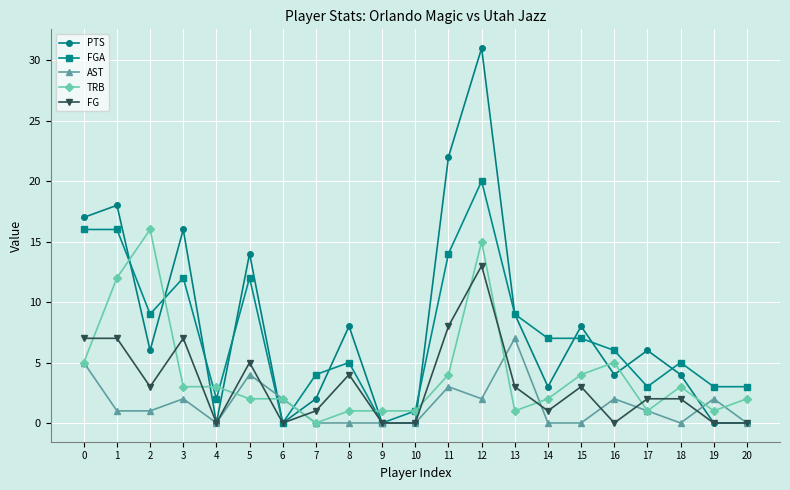

Reading left to right, transcribe all the data shown in this chart.

PTS: 0=17	1=18	2=6	3=16	4=0	5=14	6=0	7=2	8=8	9=0	10=0	11=22	12=31	13=9	14=3	15=8	16=4	17=6	18=4	19=0	20=0
FGA: 0=16	1=16	2=9	3=12	4=2	5=12	6=0	7=4	8=5	9=0	10=1	11=14	12=20	13=9	14=7	15=7	16=6	17=3	18=5	19=3	20=3
AST: 0=5	1=1	2=1	3=2	4=0	5=4	6=2	7=0	8=0	9=0	10=0	11=3	12=2	13=7	14=0	15=0	16=2	17=1	18=0	19=2	20=0
TRB: 0=5	1=12	2=16	3=3	4=3	5=2	6=2	7=0	8=1	9=1	10=1	11=4	12=15	13=1	14=2	15=4	16=5	17=1	18=3	19=1	20=2
FG: 0=7	1=7	2=3	3=7	4=0	5=5	6=0	7=1	8=4	9=0	10=0	11=8	12=13	13=3	14=1	15=3	16=0	17=2	18=2	19=0	20=0